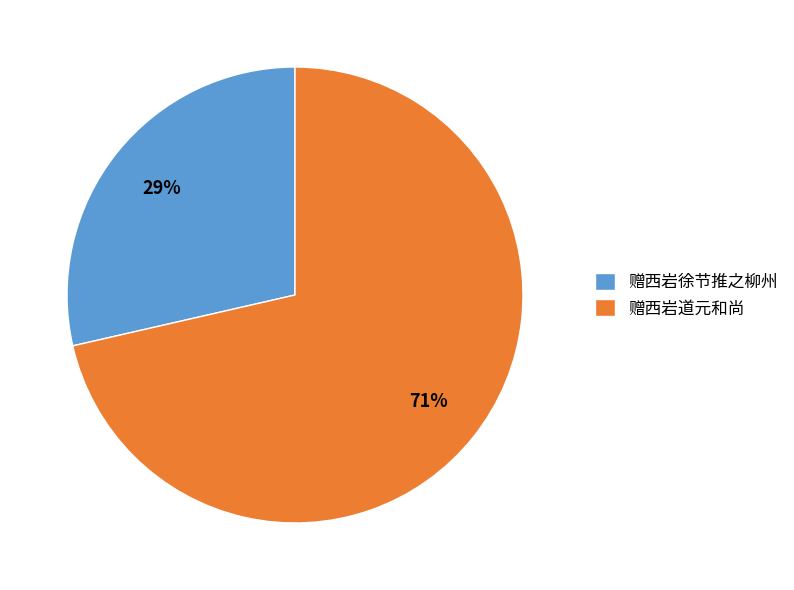

Is 赠西岩徐节推之柳州 the majority of the pie?

No